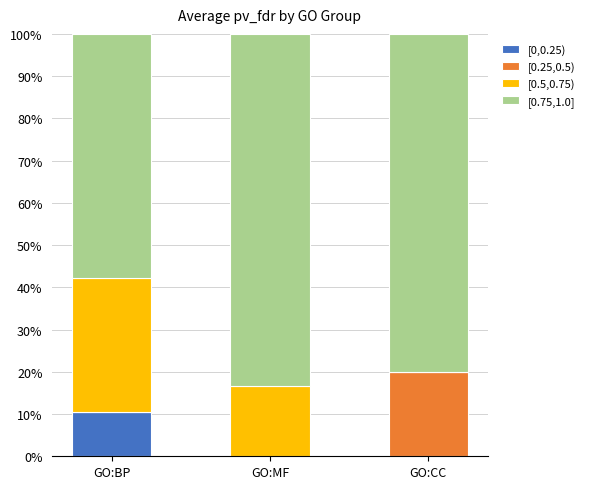

What are all the series names shown in the legend?

[0,0.25), [0.25,0.5), [0.5,0.75), [0.75,1.0]